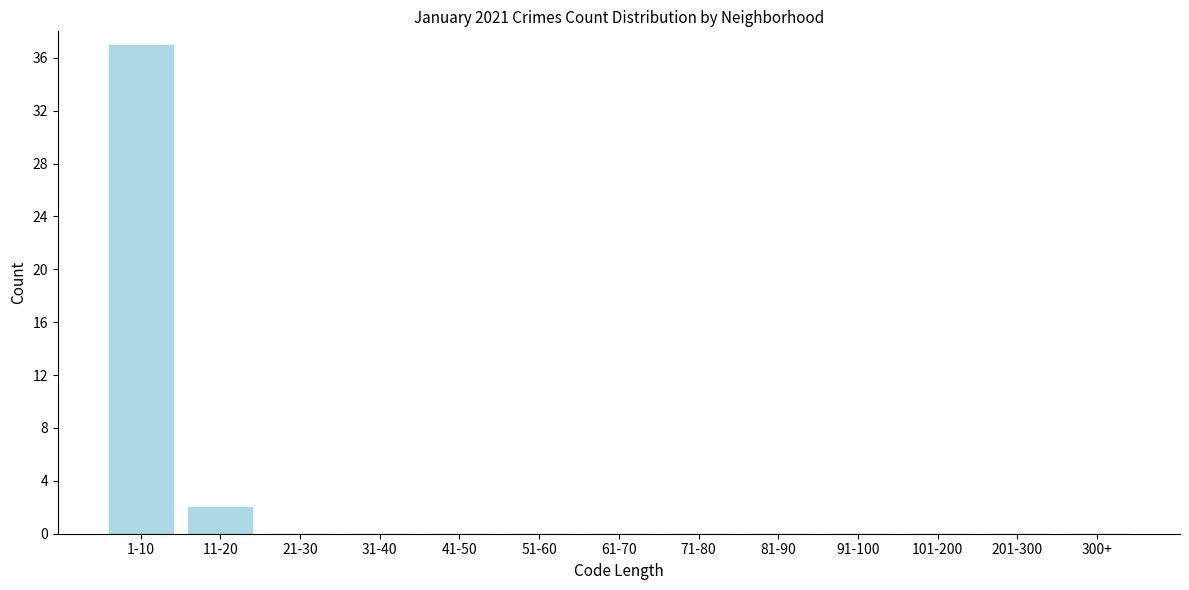

Reading right to left, transcribe all the data shown in this chart.

300+=0	201-300=0	101-200=0	91-100=0	81-90=0	71-80=0	61-70=0	51-60=0	41-50=0	31-40=0	21-30=0	11-20=2	1-10=37